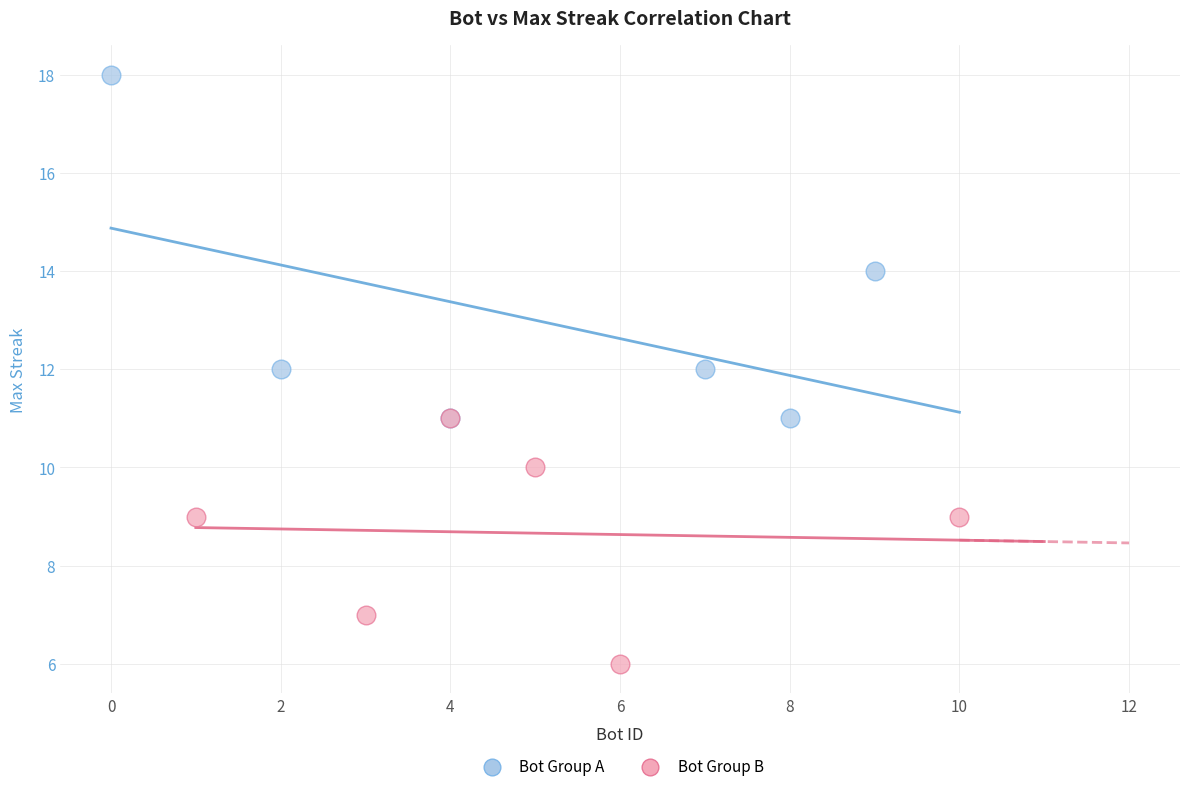

Which series reaches the maximum Y coordinate?

Bot Group A